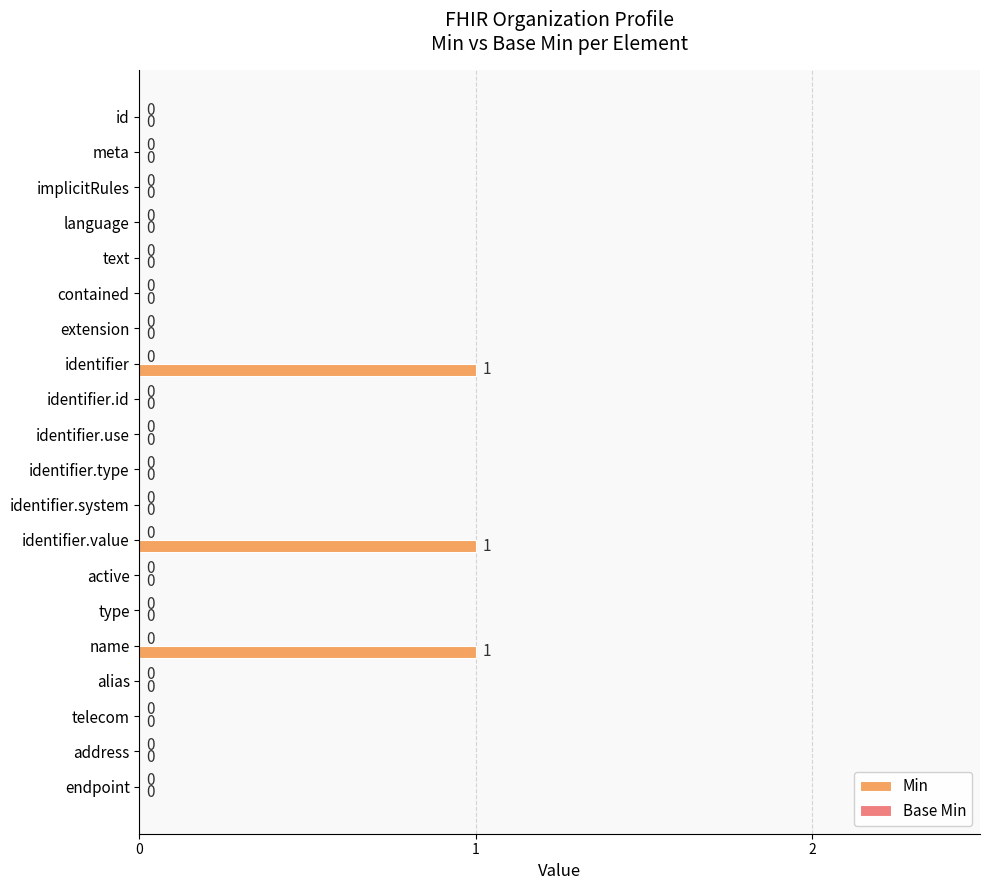

Which has a higher value, identifier.value or identifier.id?

identifier.value